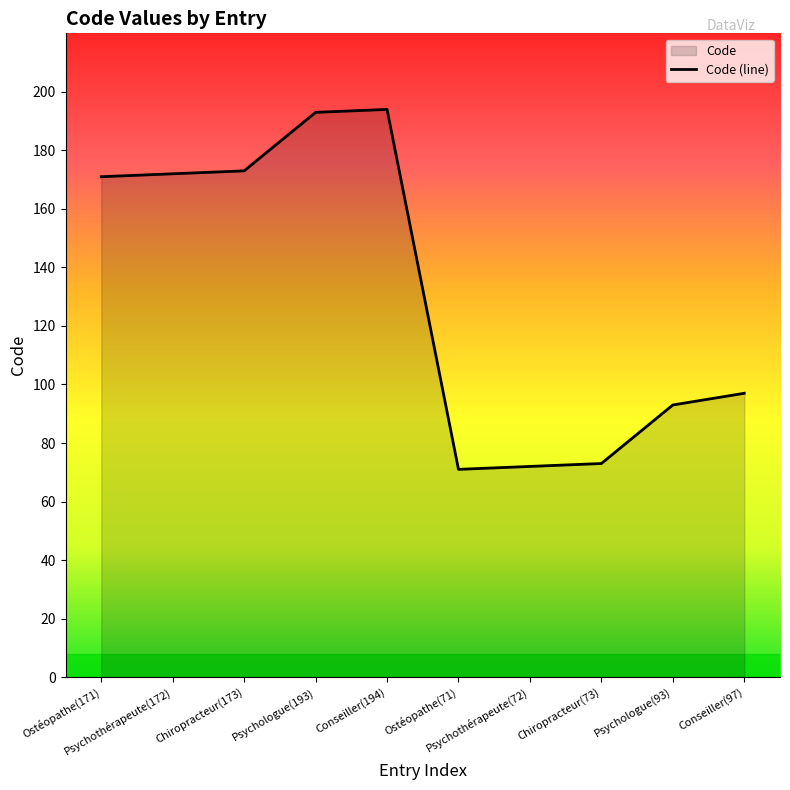

How many categories are shown in the chart?

10